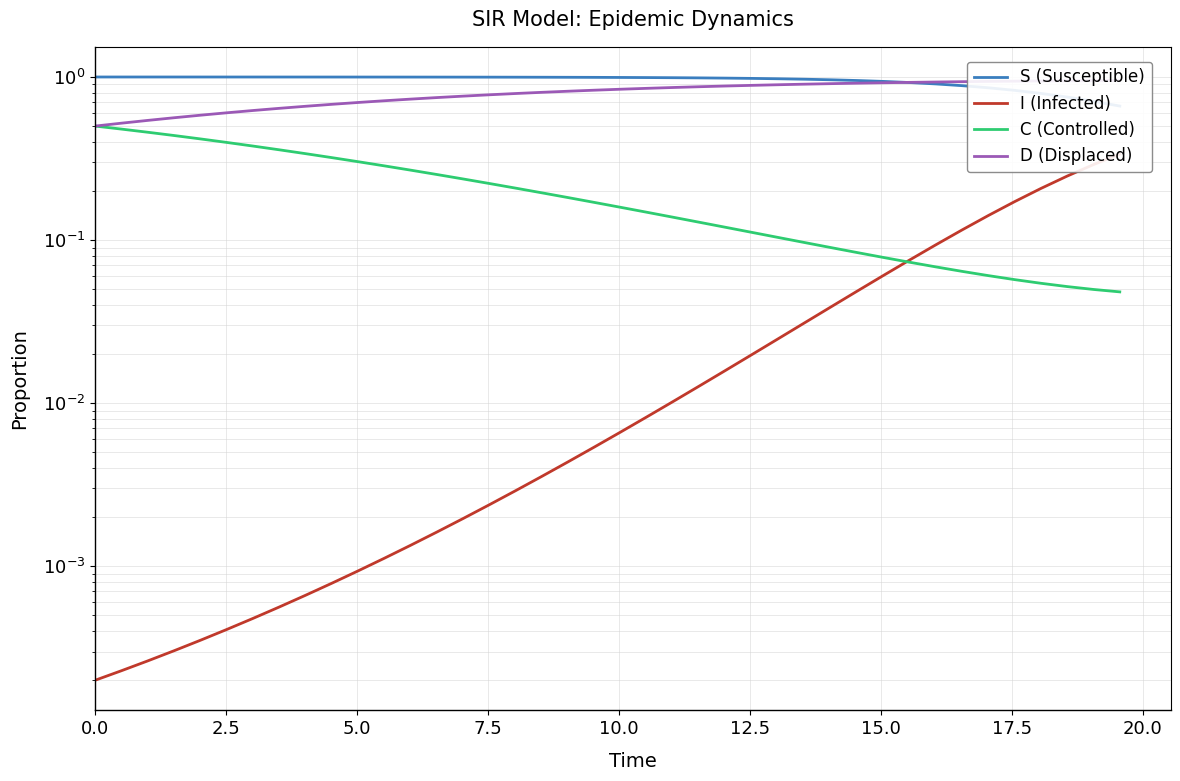

True or false: I (Infected) and D (Displaced) cross at least once.

False